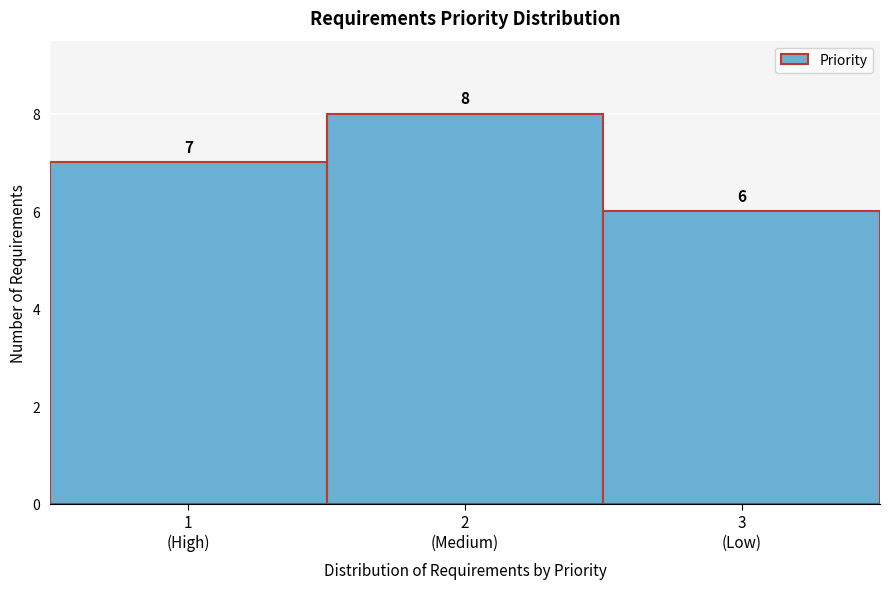

Reading left to right, what are all the values shown in this chart?

7	8	6